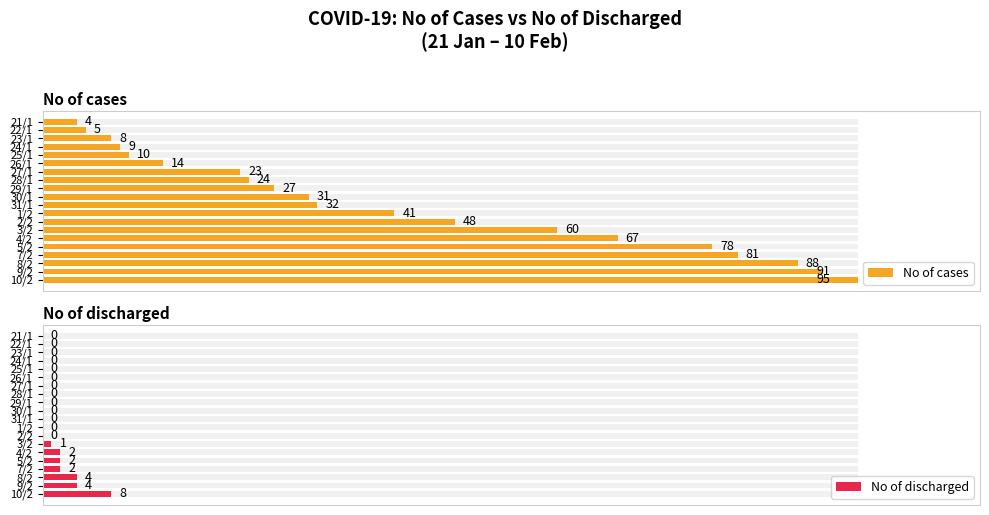

Count the No of discharged values in the range 0 to 1.

20